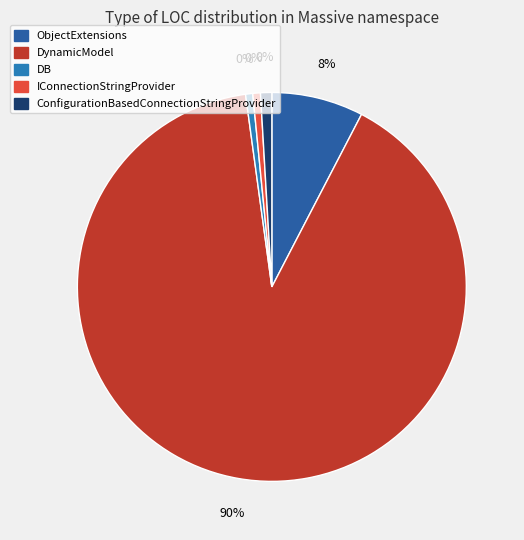

Which category has the smallest portion of the pie?

DB